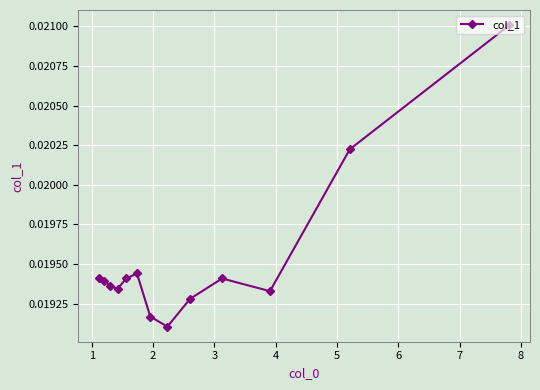

Count the values in the range 0 to 1.

13